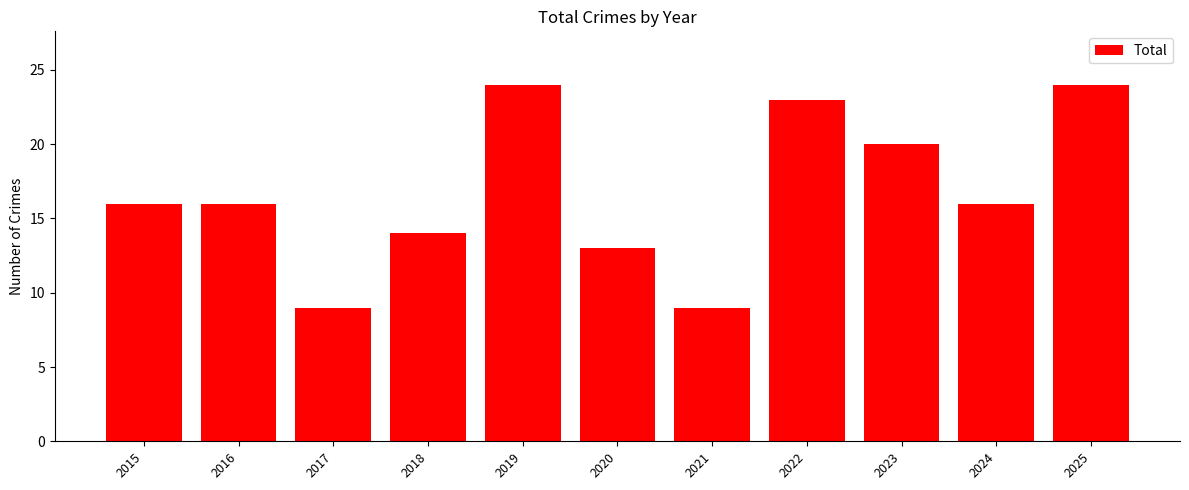

Is it true that the value at 2021 is 9?

True